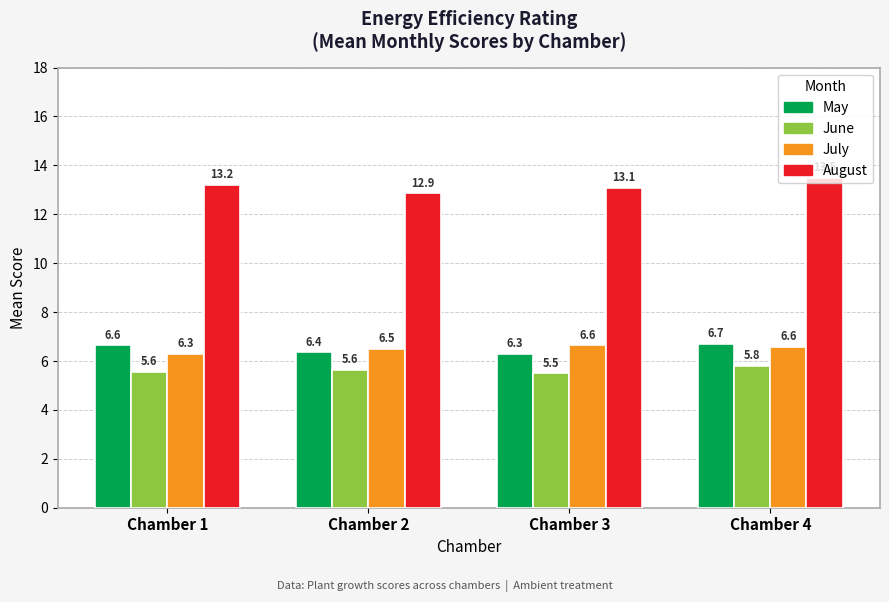

What is the maximum value for July?

6.6